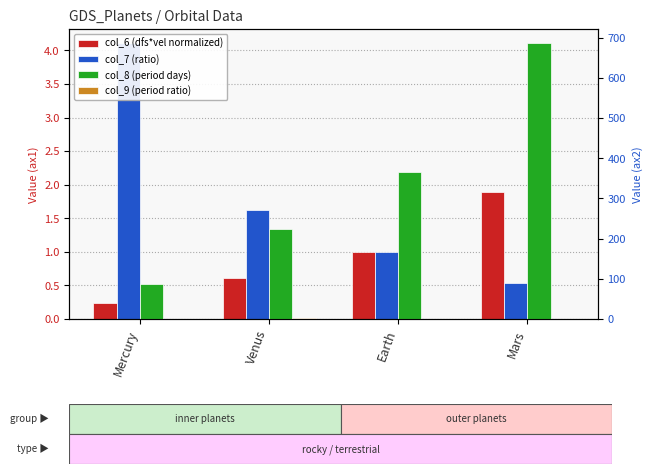

What is the total value across all series at Earth?

368.0